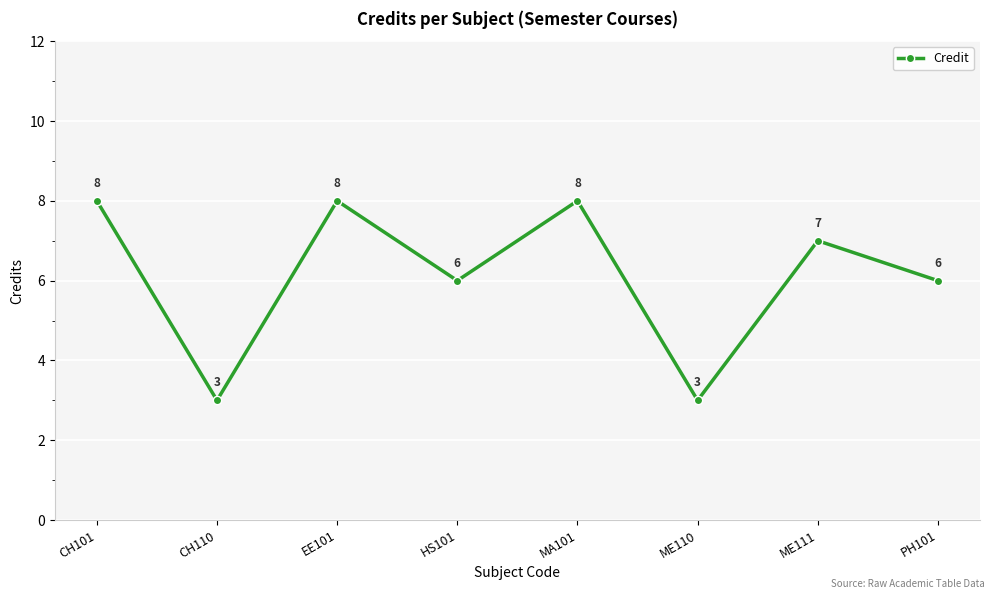

What position from the left is EE101?

3